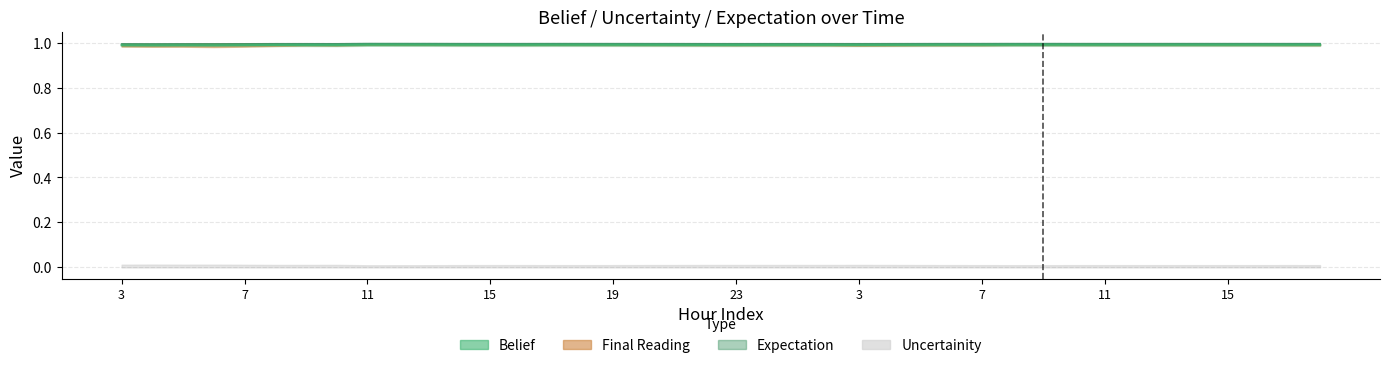

The value of belief at 4 is 0.7. True or false?

False